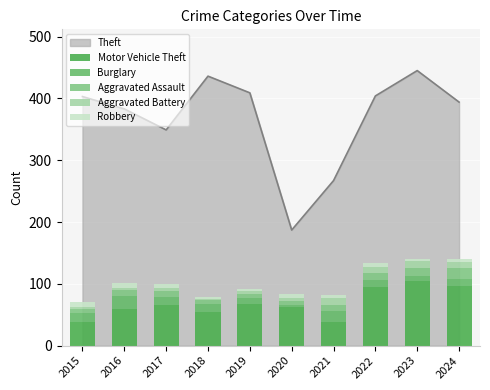

The value of Theft at 2017 is 349. True or false?

True